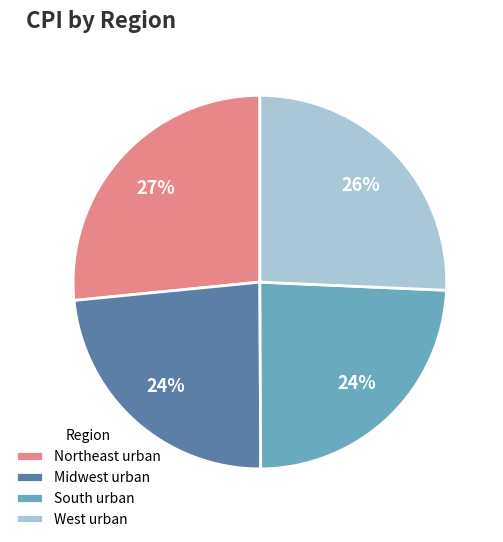

Which category has the biggest portion of the pie?

Northeast urban